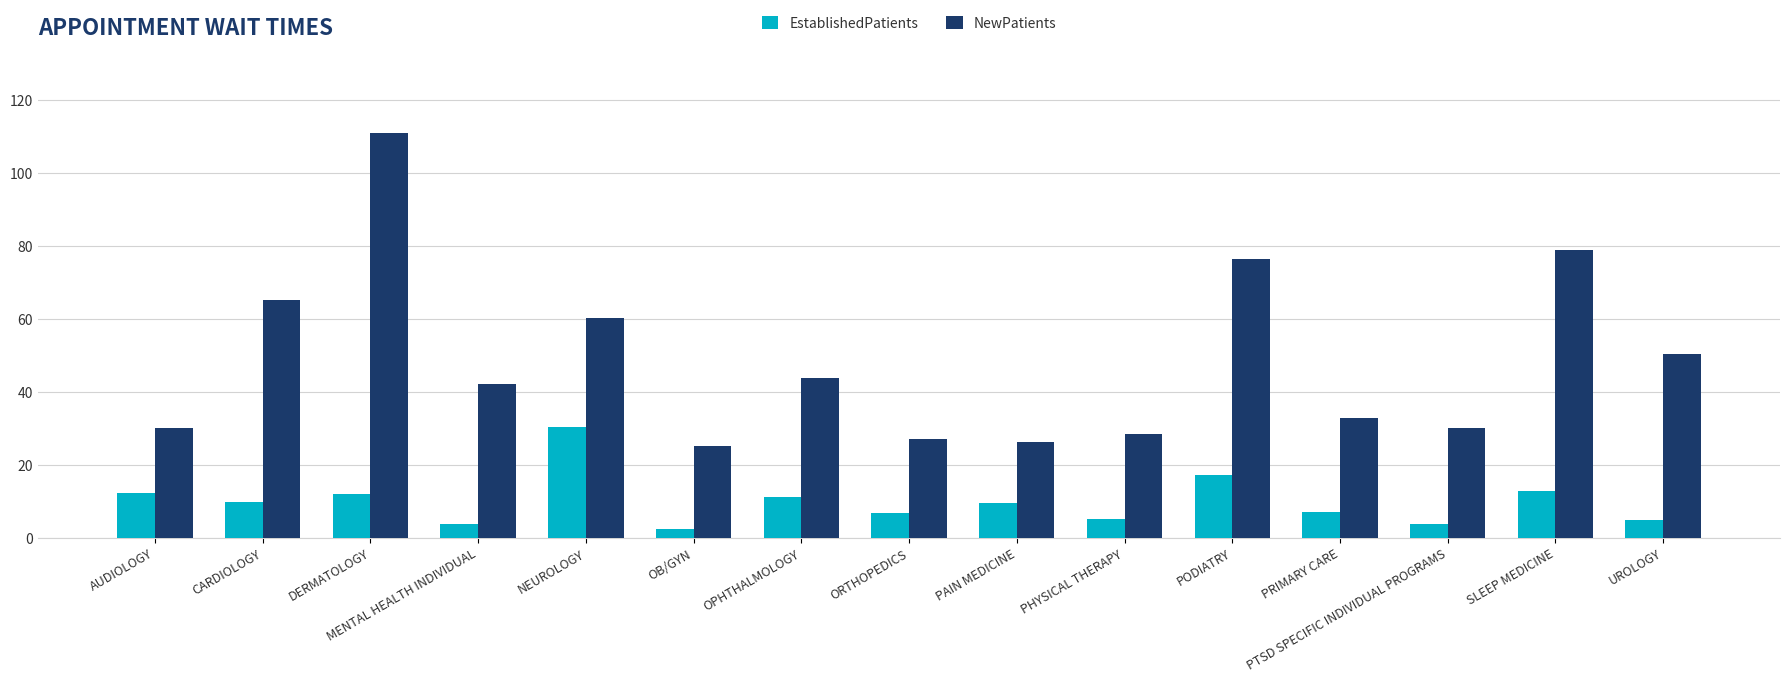

True or false: EstablishedPatients has a value of 3.8 at MENTAL HEALTH INDIVIDUAL.

True